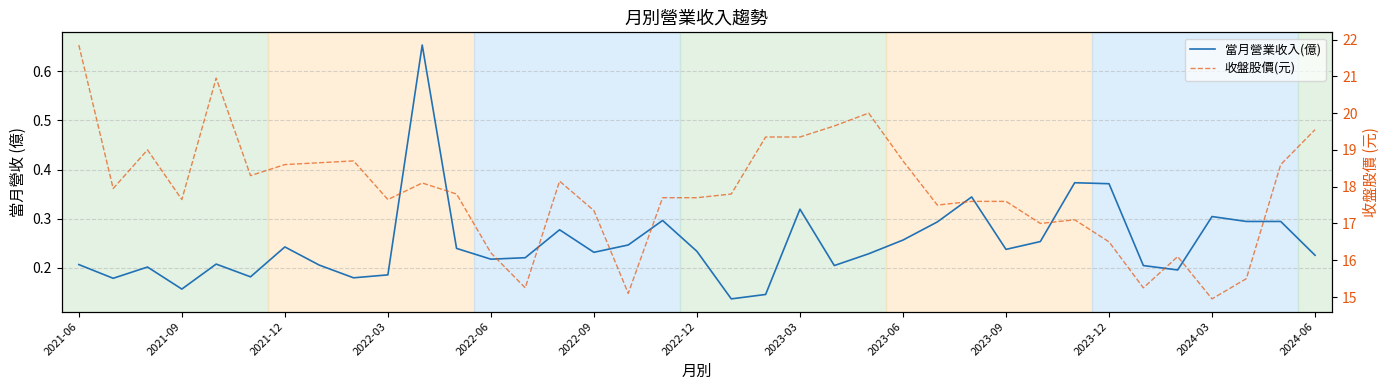

List the series in order of their peak value, highest first.

收盤股價(元), 當月營業收入(億)